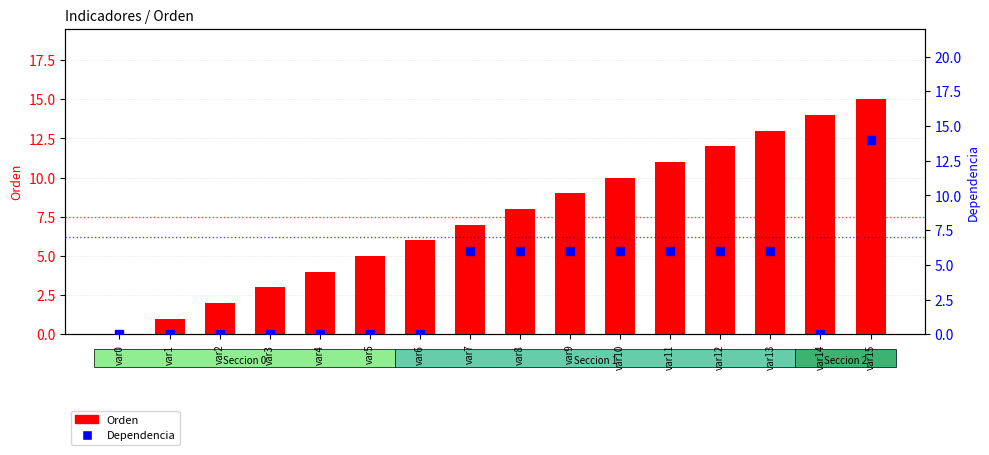

Is the value of Orden at var7 greater than the value of Dependencia at var5?

Yes